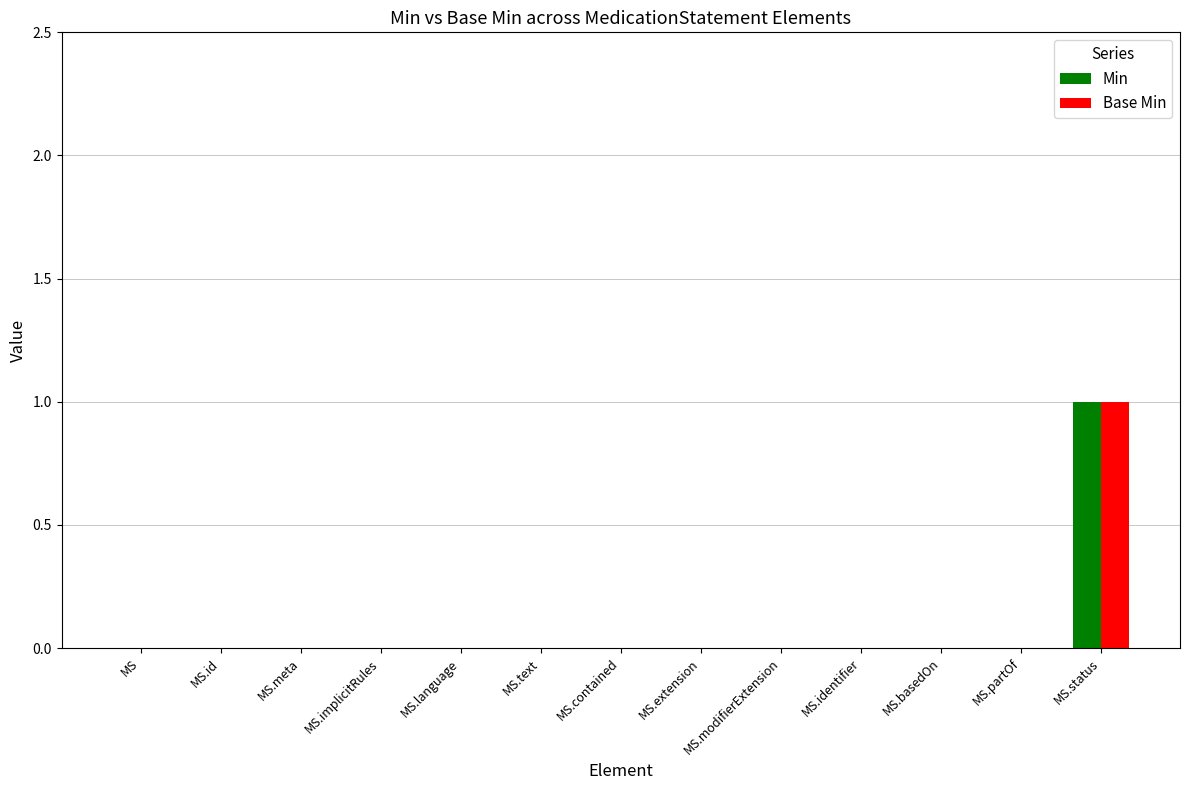

Reading left to right, what are all the values shown in this chart?

Min: MS=0	MS.id=0	MS.meta=0	MS.implicitRules=0	MS.language=0	MS.text=0	MS.contained=0	MS.extension=0	MS.modifierExtension=0	MS.identifier=0	MS.basedOn=0	MS.partOf=0	MS.status=1
Base Min: MS=0	MS.id=0	MS.meta=0	MS.implicitRules=0	MS.language=0	MS.text=0	MS.contained=0	MS.extension=0	MS.modifierExtension=0	MS.identifier=0	MS.basedOn=0	MS.partOf=0	MS.status=1